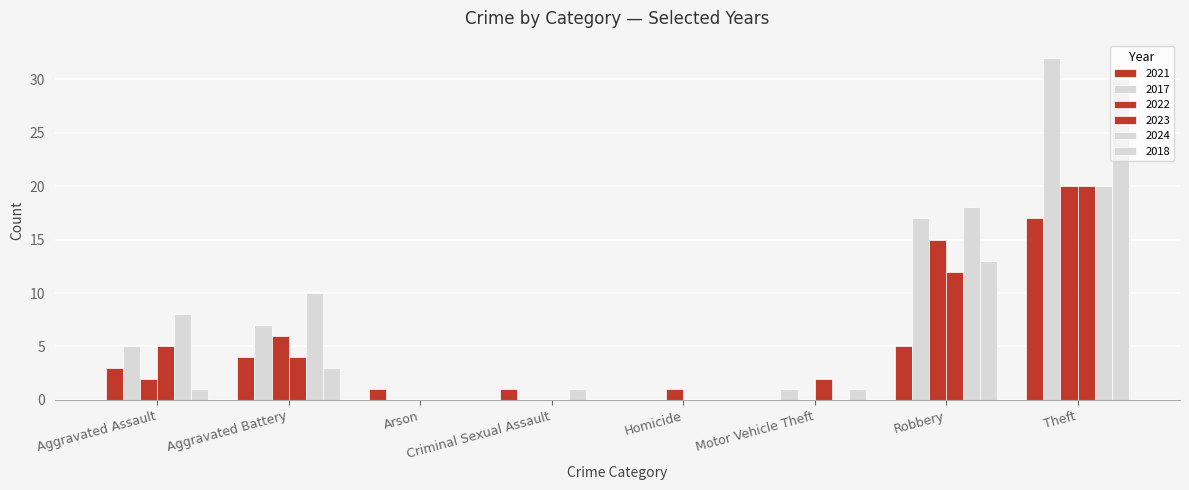

Are the bars grouped side by side (vs. stacked)?

Yes